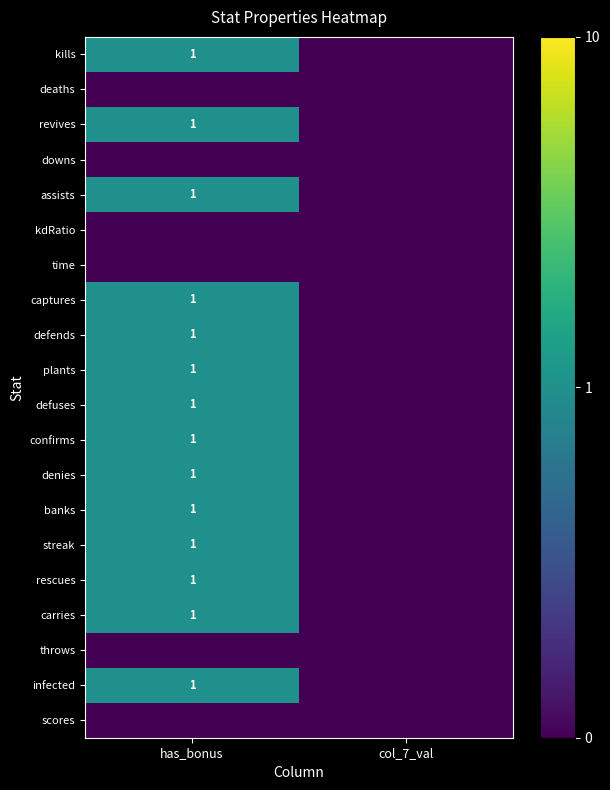

The rescues series shows 1.0 at has_bonus. True or false?

True